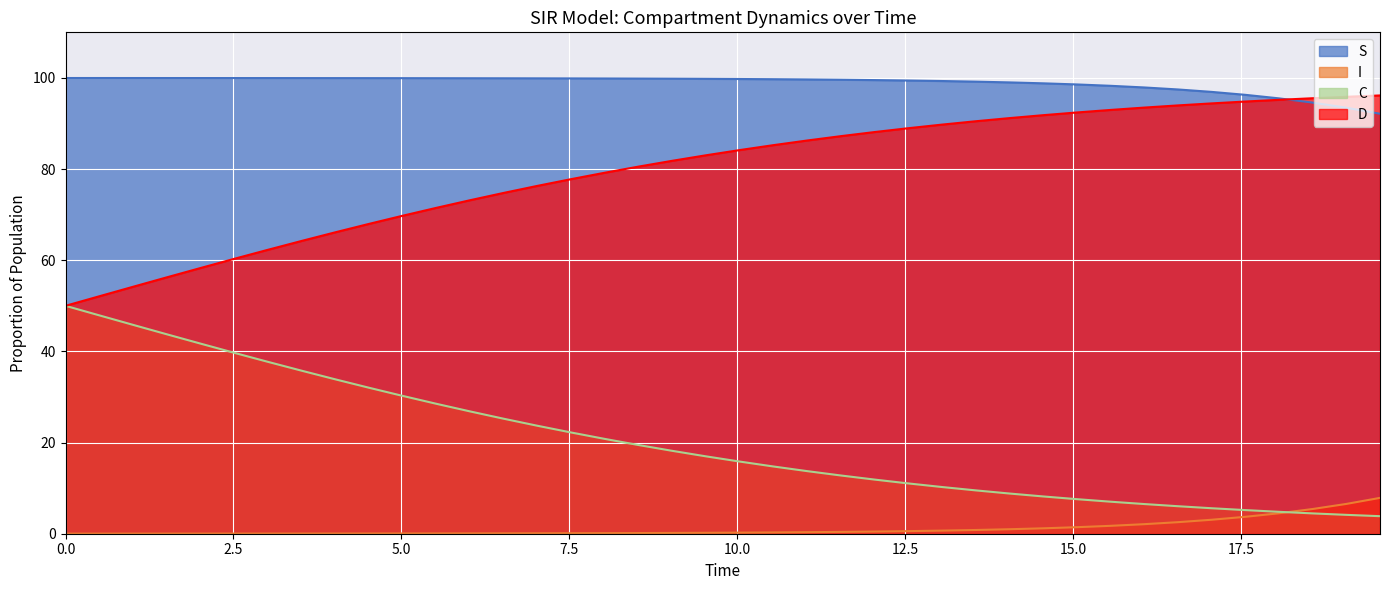

What is the sum of all S values?

3953.7